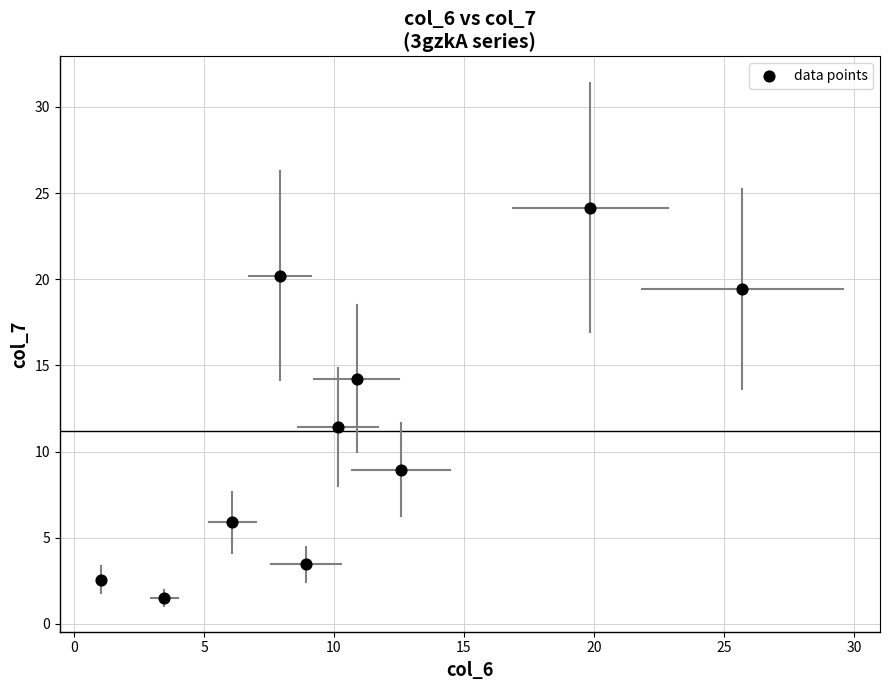

What Y value in the scatter plot is closest to 12?

11.4